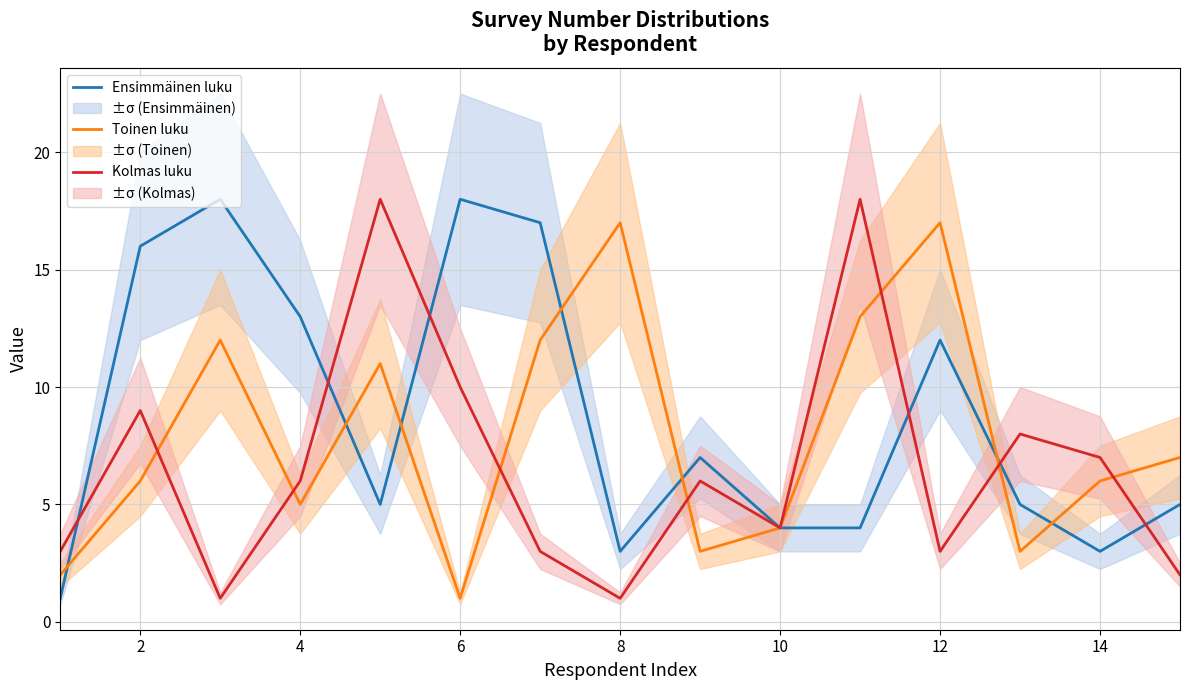

The Ensimmäinen luku series shows 3 at 14. True or false?

True